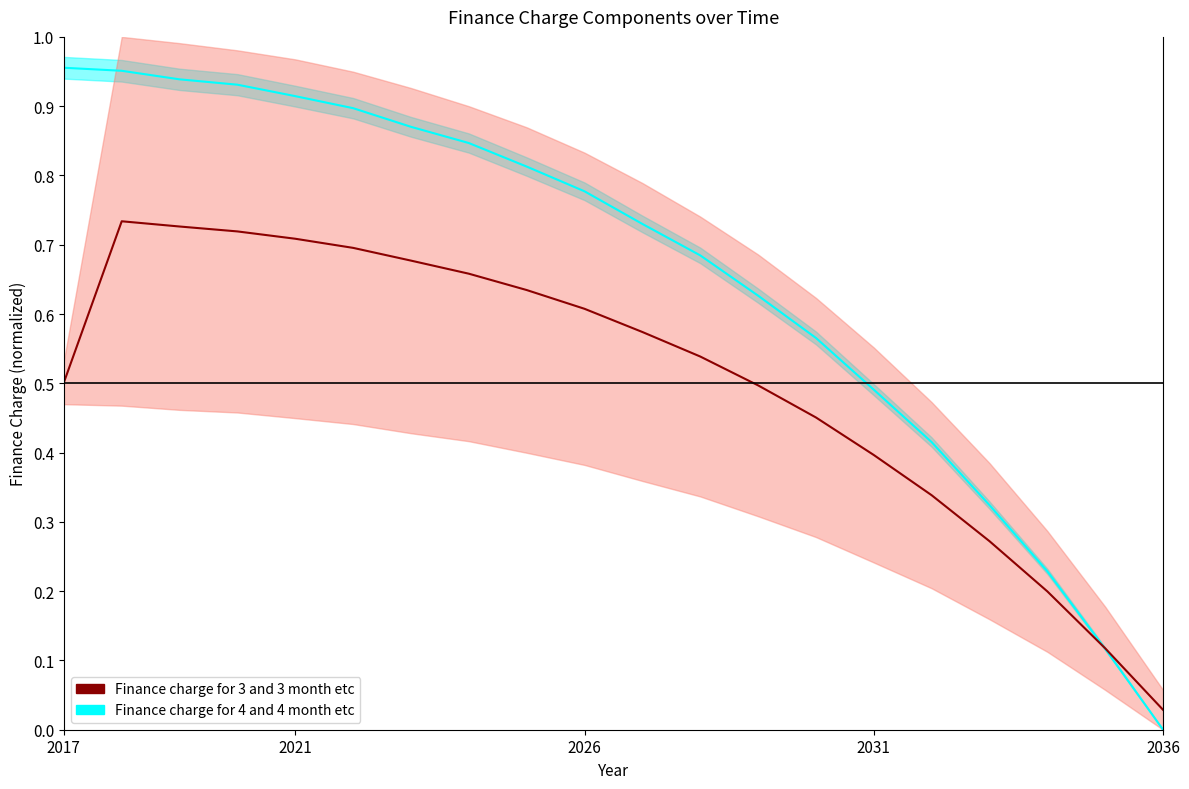

At how many categories does at least one series exceed 0?

20